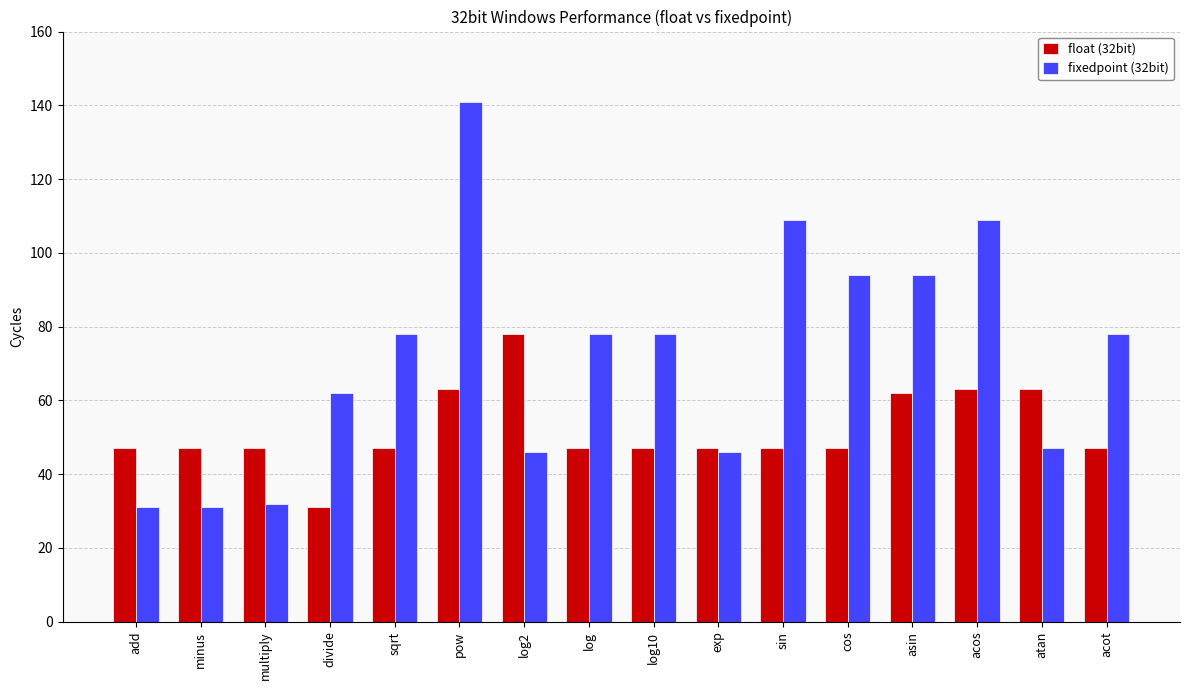

List the series in order of their overall mean, highest first.

fixedpoint (32bit), float (32bit)